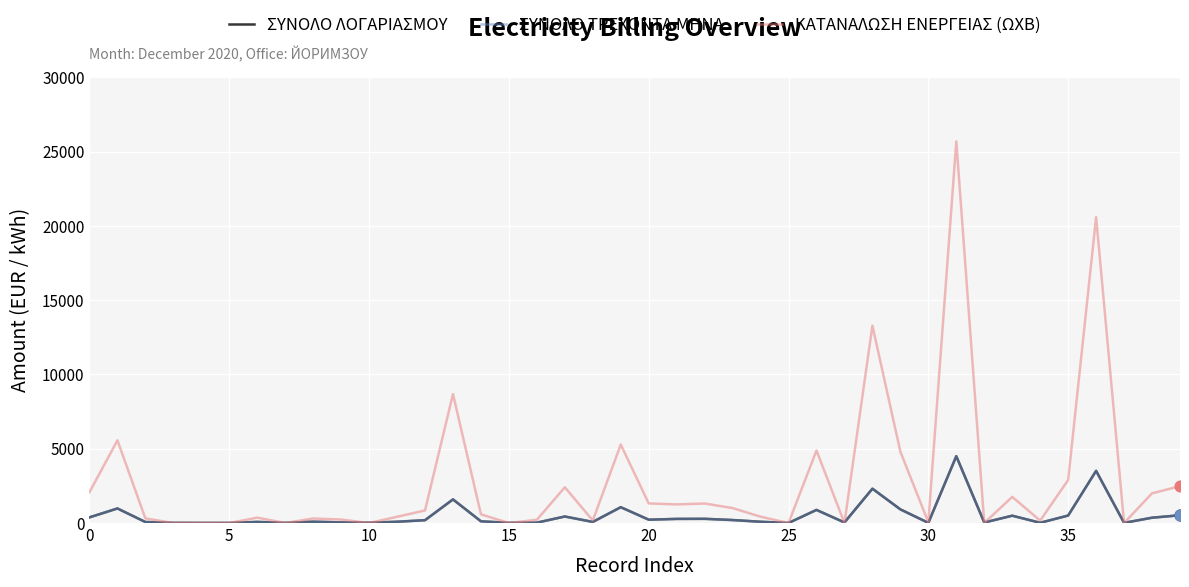

What is the maximum value shown in the chart?

25680